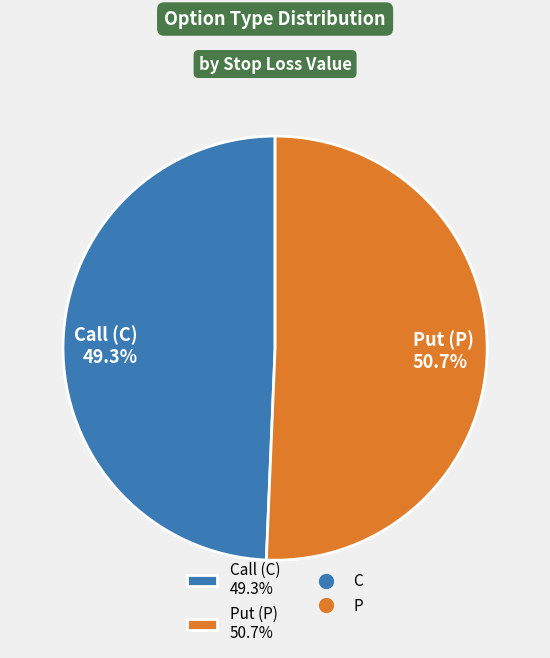

What is the majority slice?

Put (P) 50.7%